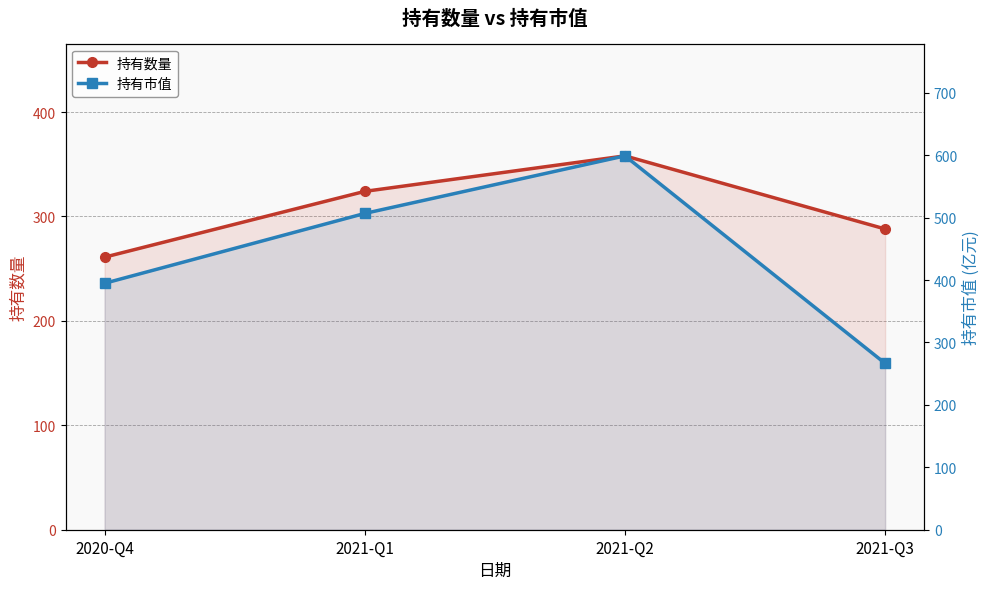

At which label does 持有市值 first exceed 506?

2021-Q1